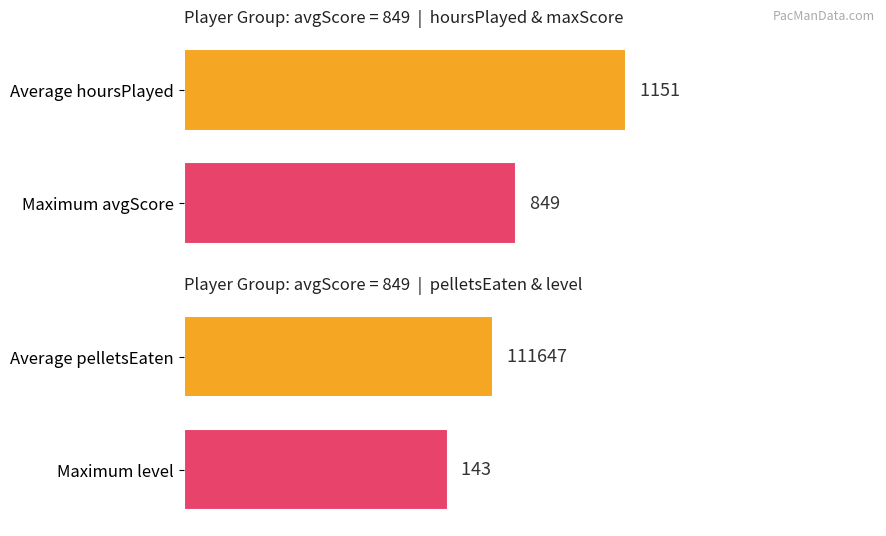

Does the chart contain any negative values?

No